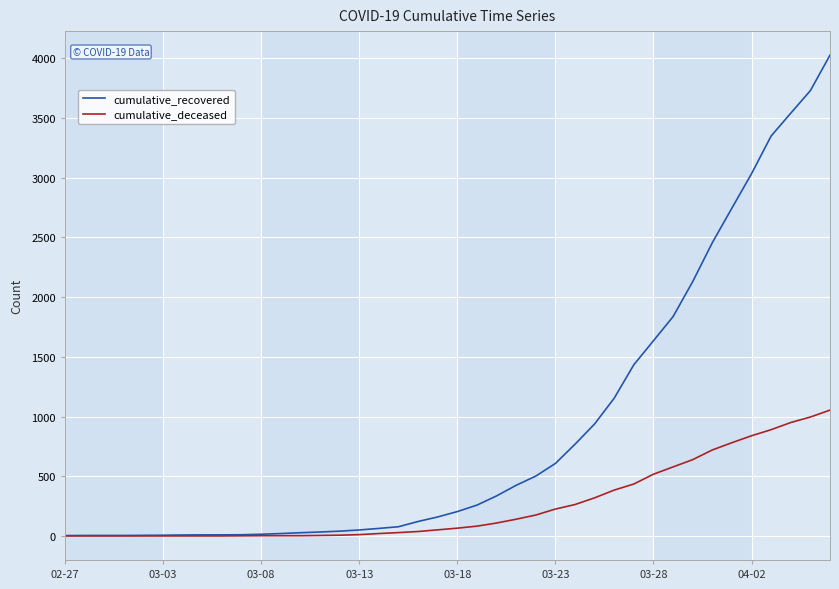

What is the greatest value displayed?

4027